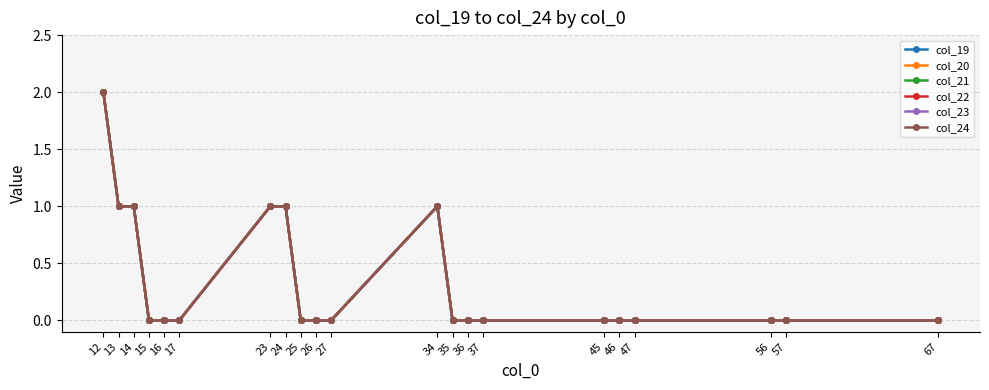

Is the value of col_22 at 67 greater than the value of col_19 at 15?

No